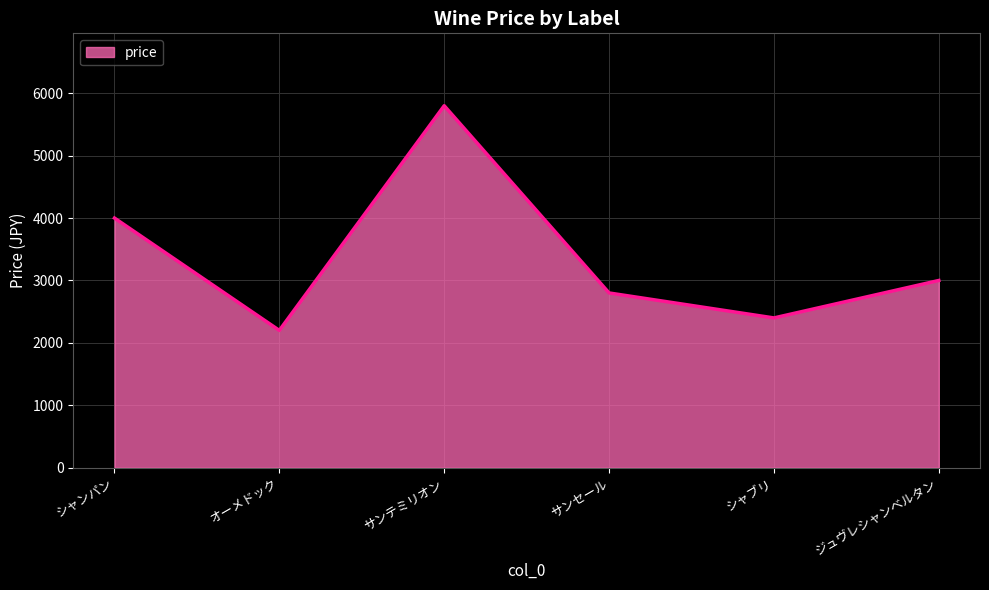

How many values are below 3000?

3